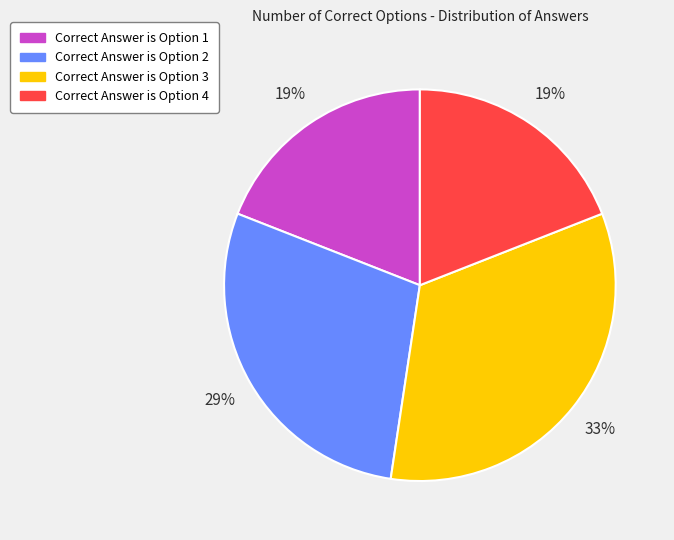

Count the number of slices in the pie.

4